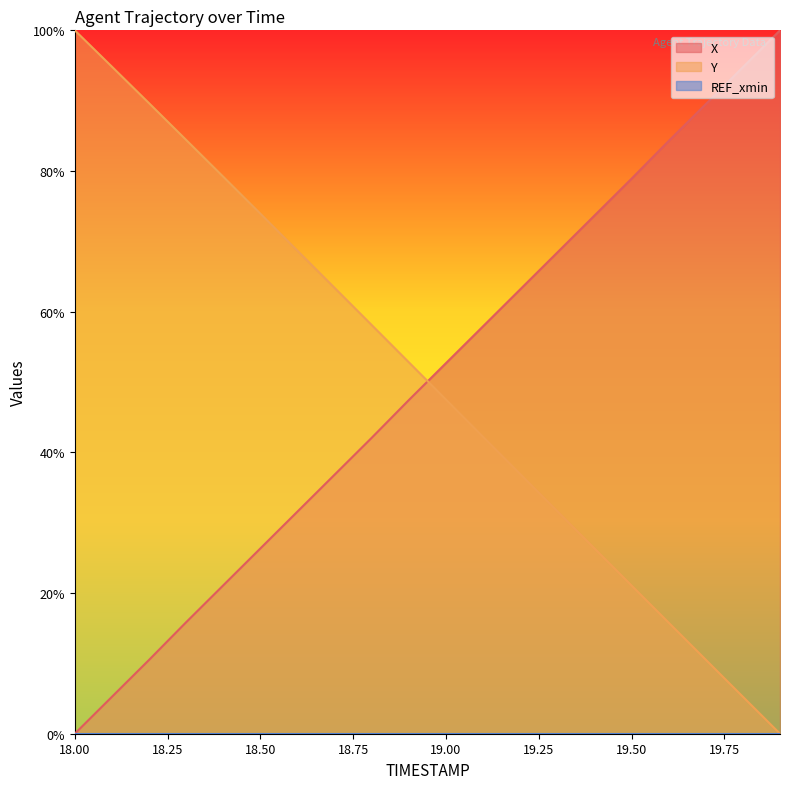

How many lines are shown in the chart?

3